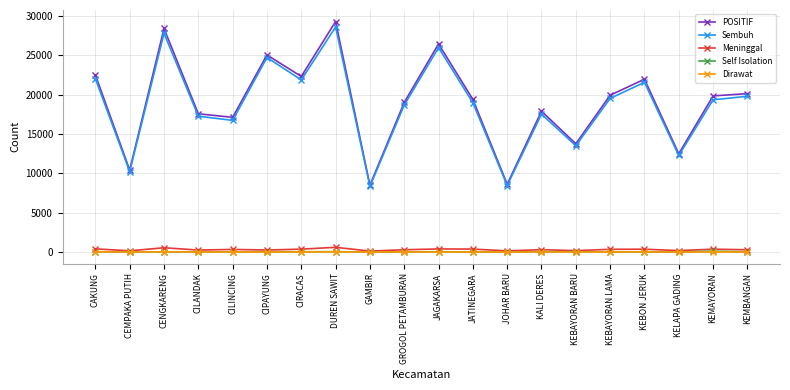

True or false: POSITIF and Dirawat intersect in this chart.

False